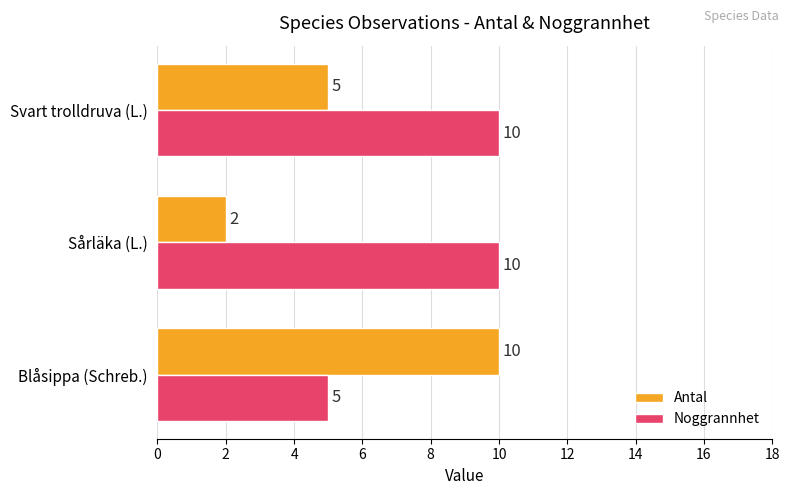

What is the minimum value for Noggrannhet?

5